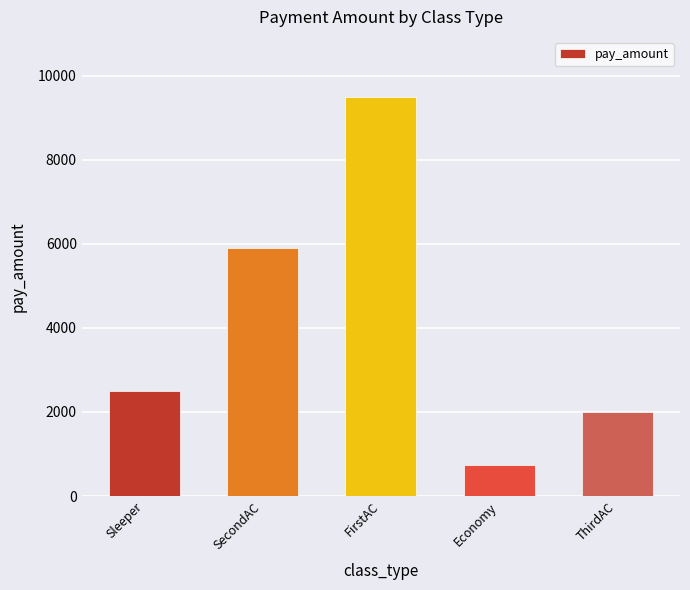

Reading left to right, what are all the values shown in this chart?

Sleeper=2500	SecondAC=5900	FirstAC=9500	Economy=750	ThirdAC=2000